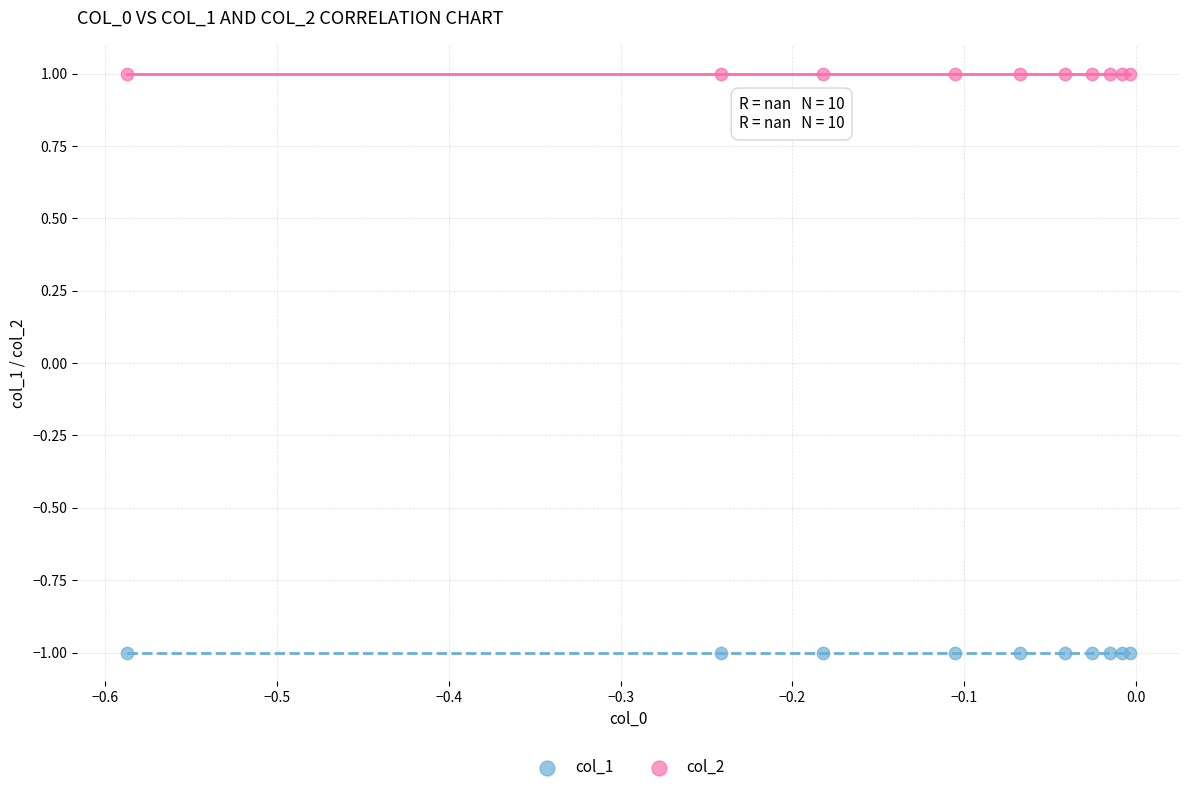

Which series contains the lowest Y value?

col_1